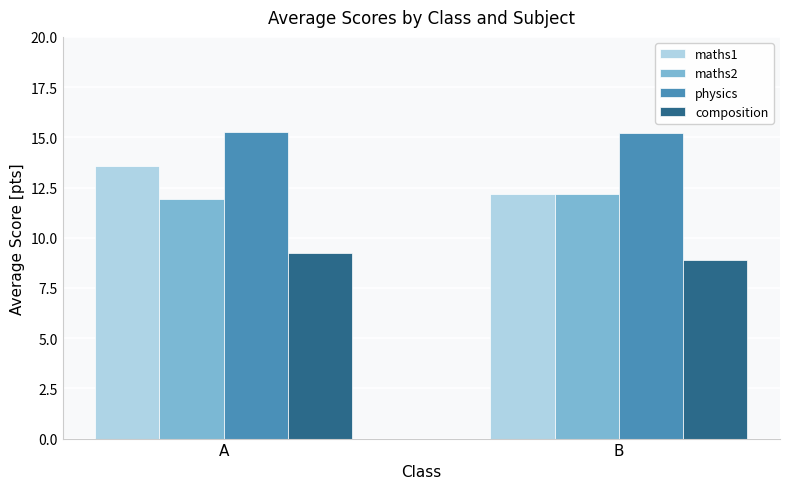

How many series are shown in this chart?

4